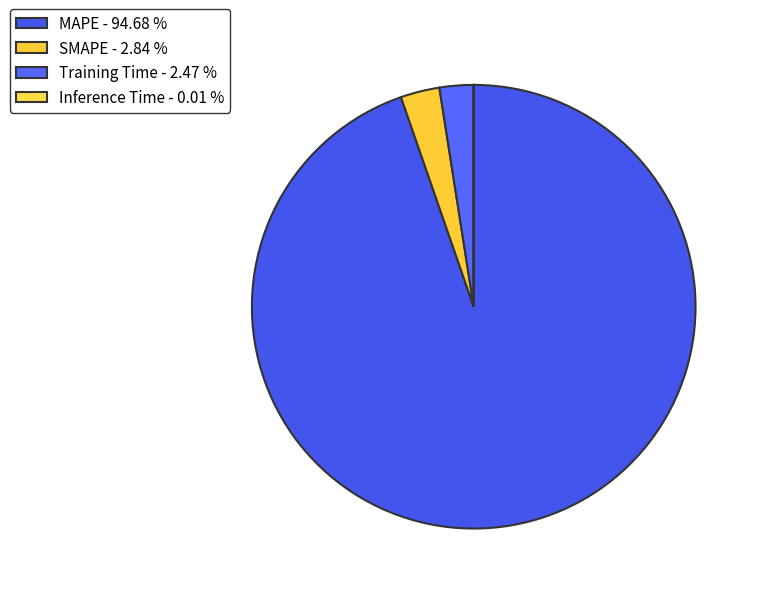

Does any single category account for the majority?

Yes